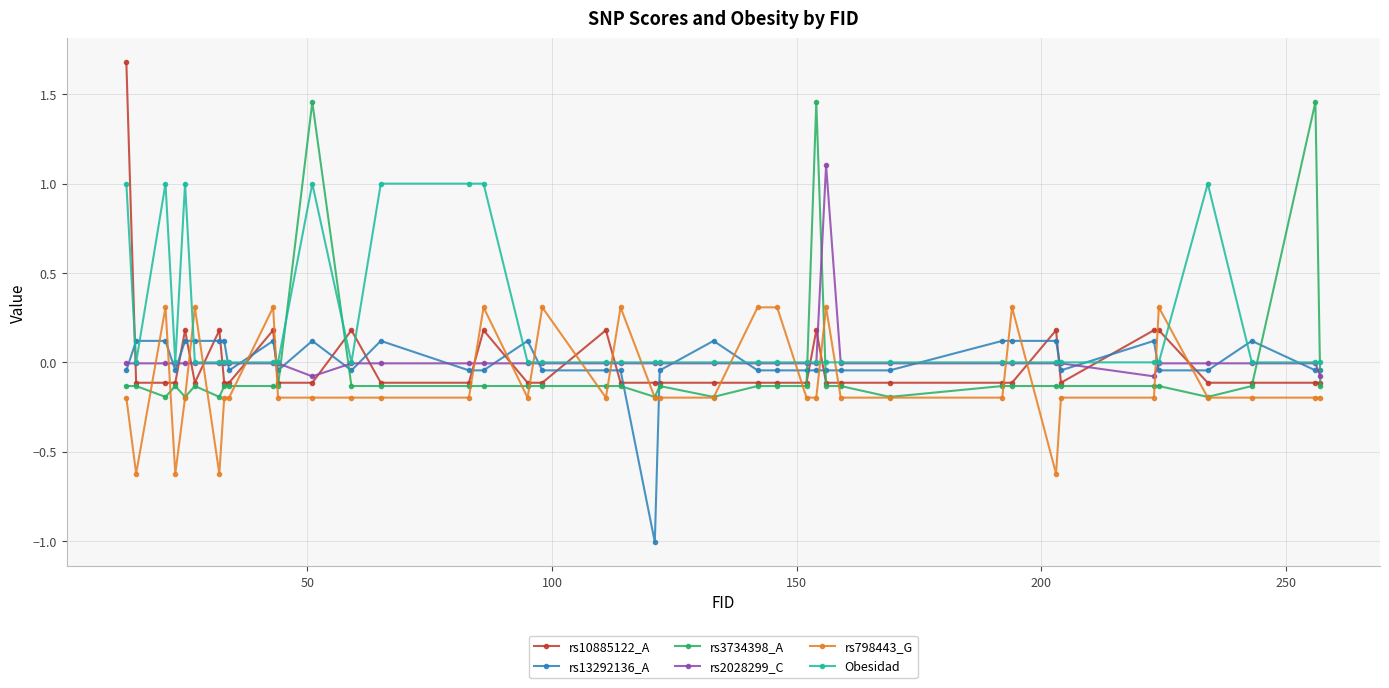

Does the chart display data point markers on the line(s)?

Yes